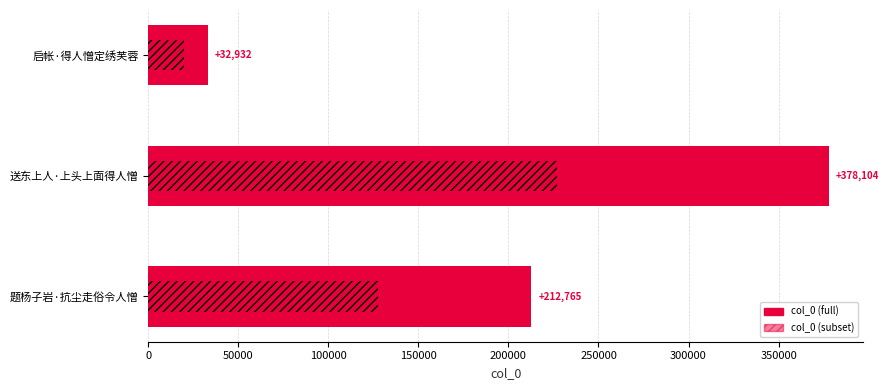

What is the total value across all series at 0?

52691.2